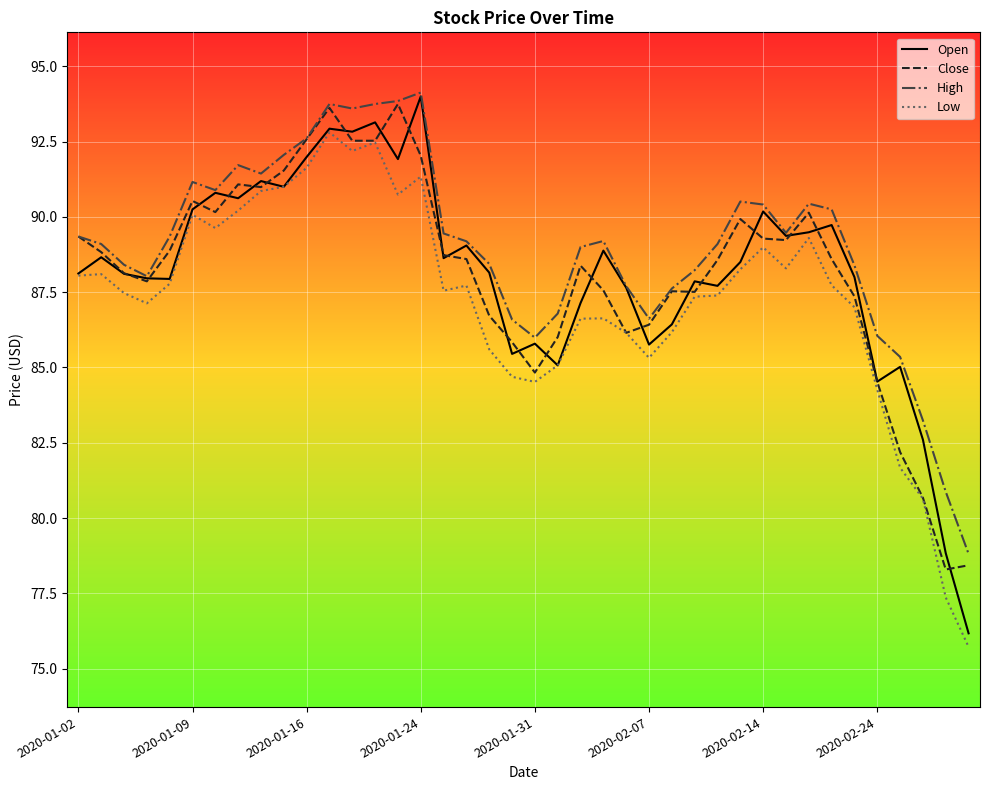

True or false: High and Low intersect in this chart.

False